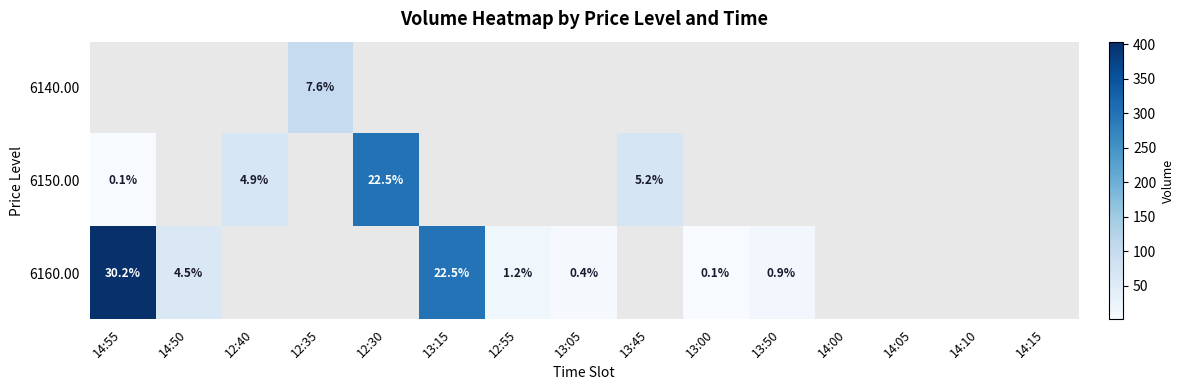

Is it true that 6160.00 equals 0.9 at 13:50?

True